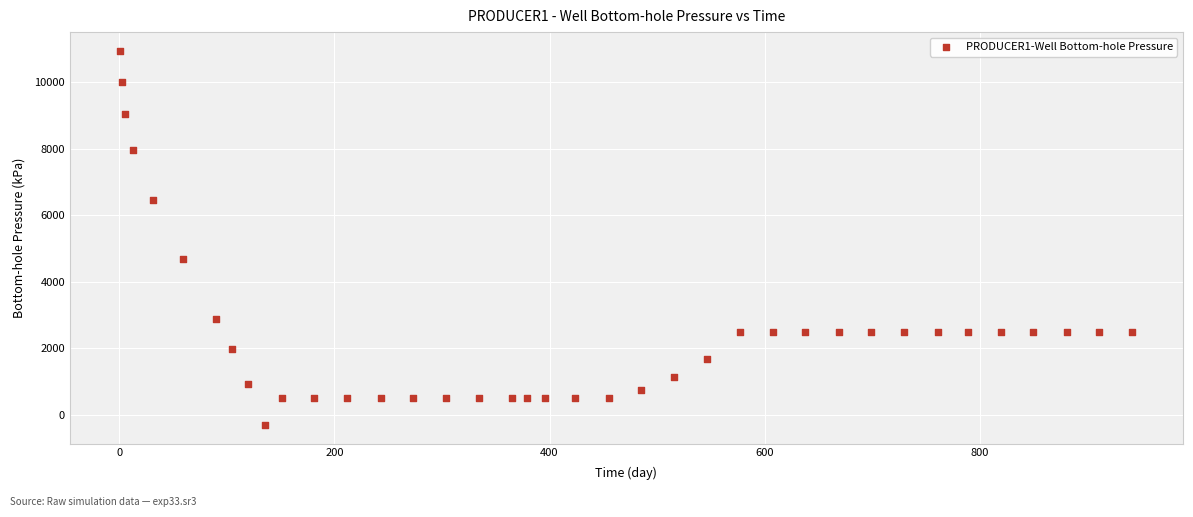

What Y value in the scatter plot is closest to 5324?

4698.0